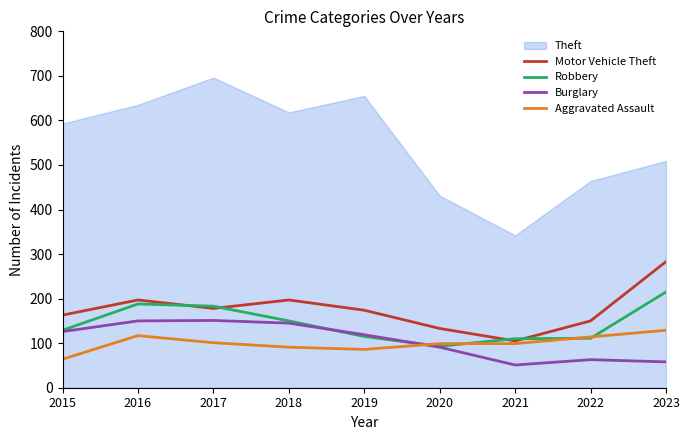

Is the value of Burglary at 2017 greater than the value of Robbery at 2023?

No